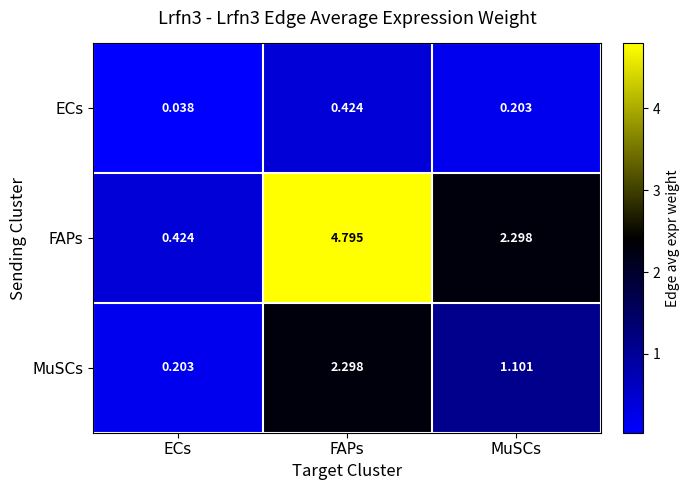

What is the greatest value displayed?

4.8